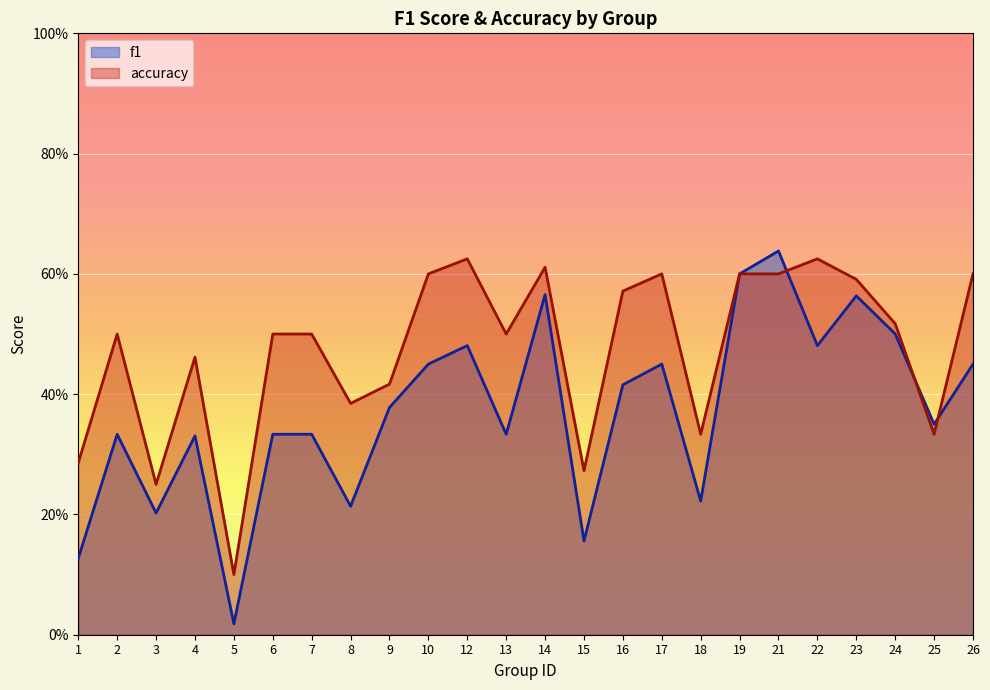

Which series has the largest total across all categories?

accuracy